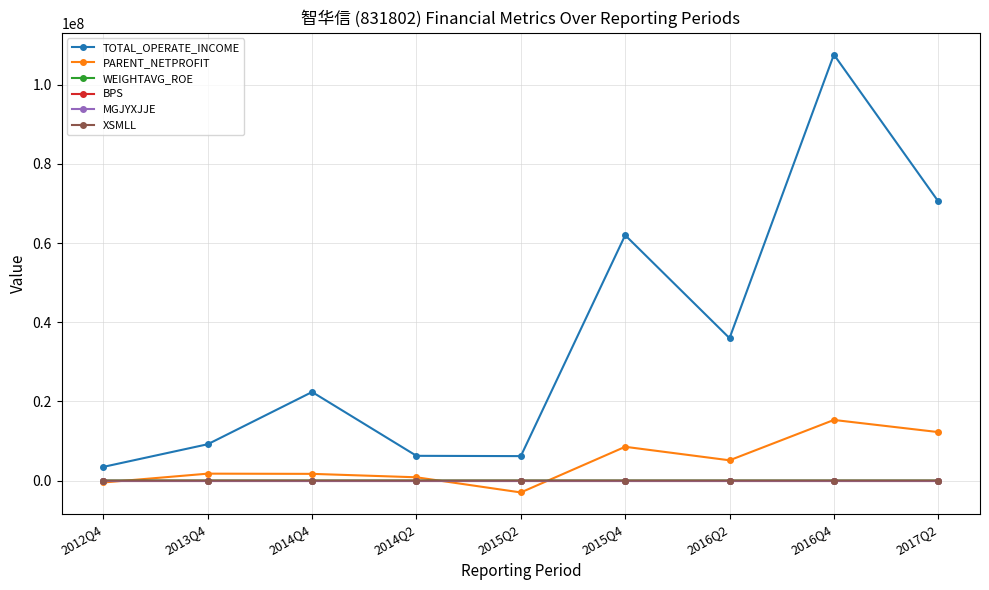

What position from the right is 2014Q4?

7